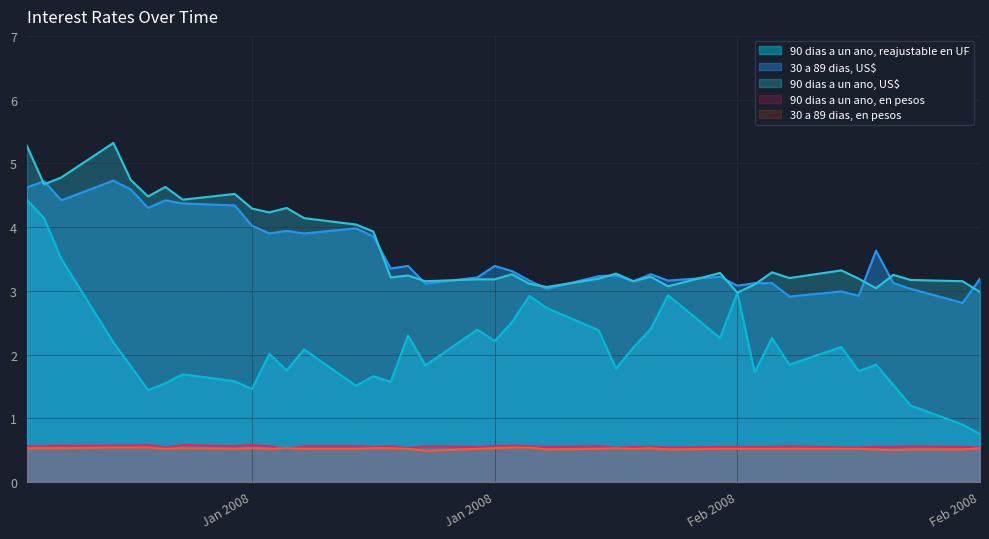

What is the label of the 28th point from the right?

18-01-2008